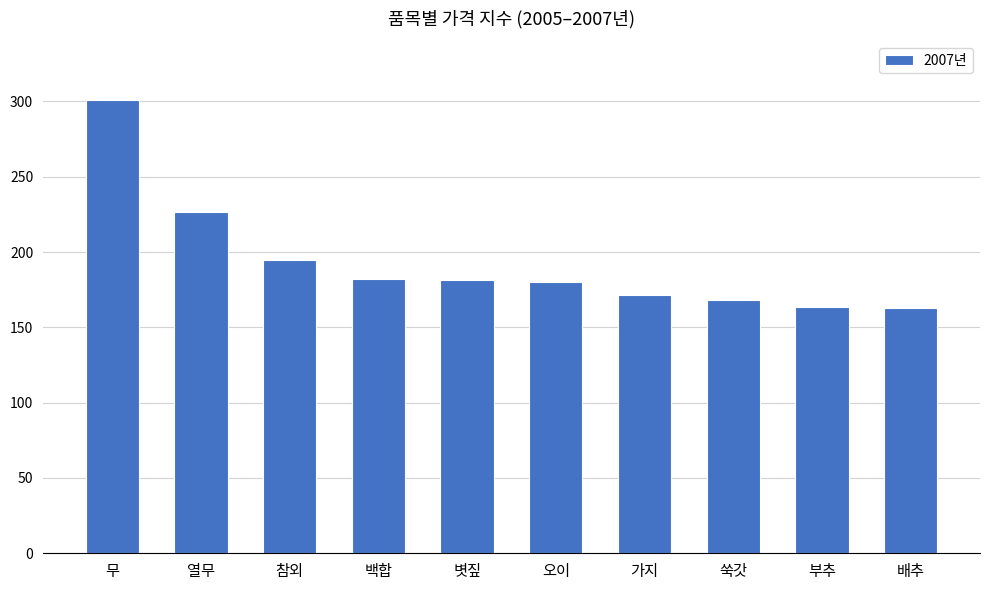

Read the value at 참외.

195.0